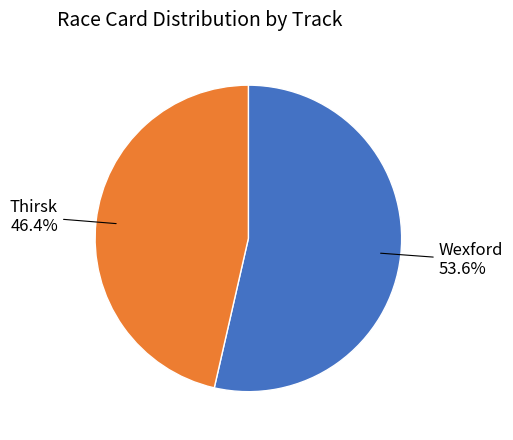

Do Wexford and Thirsk together represent more than half of the pie?

Yes